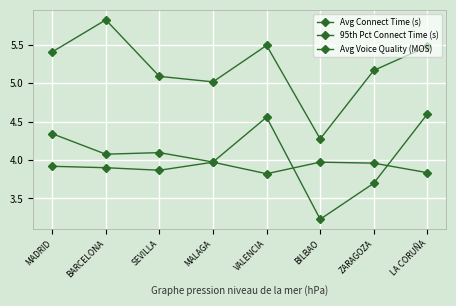

Count the number of categories in the chart.

8